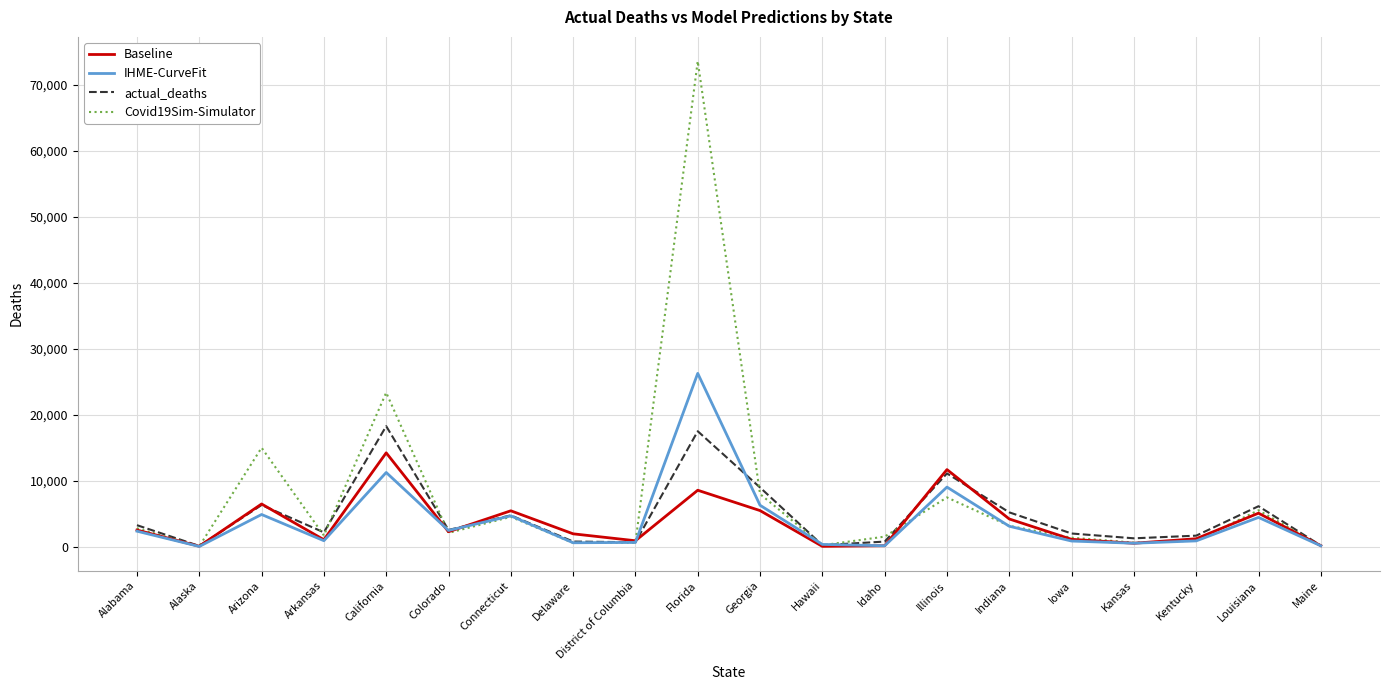

How many values in the Baseline series are below 2251?

10